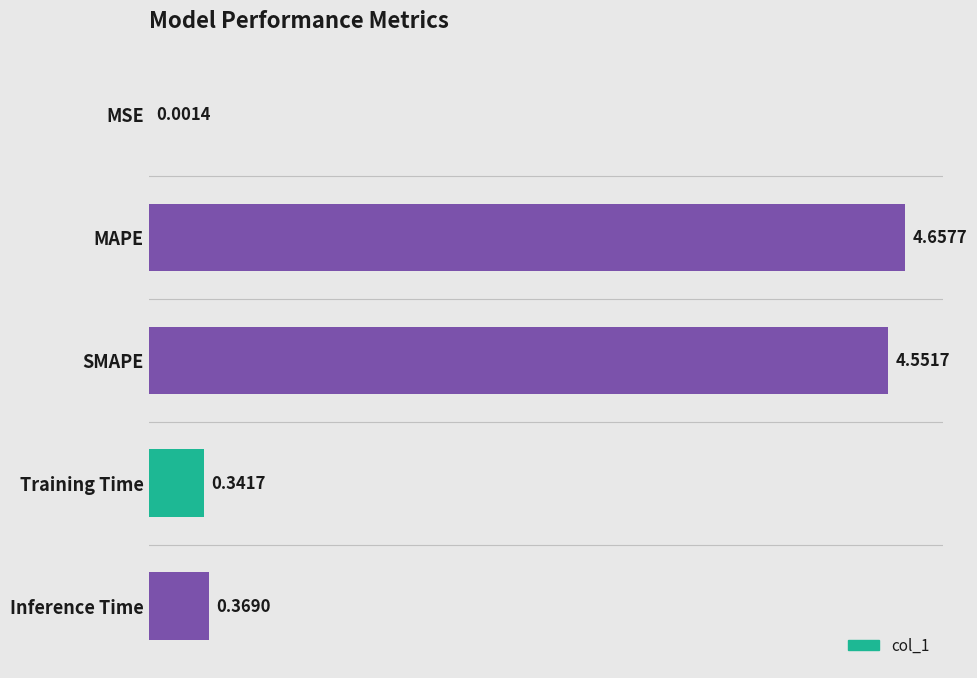

Are the bars horizontal?

Yes